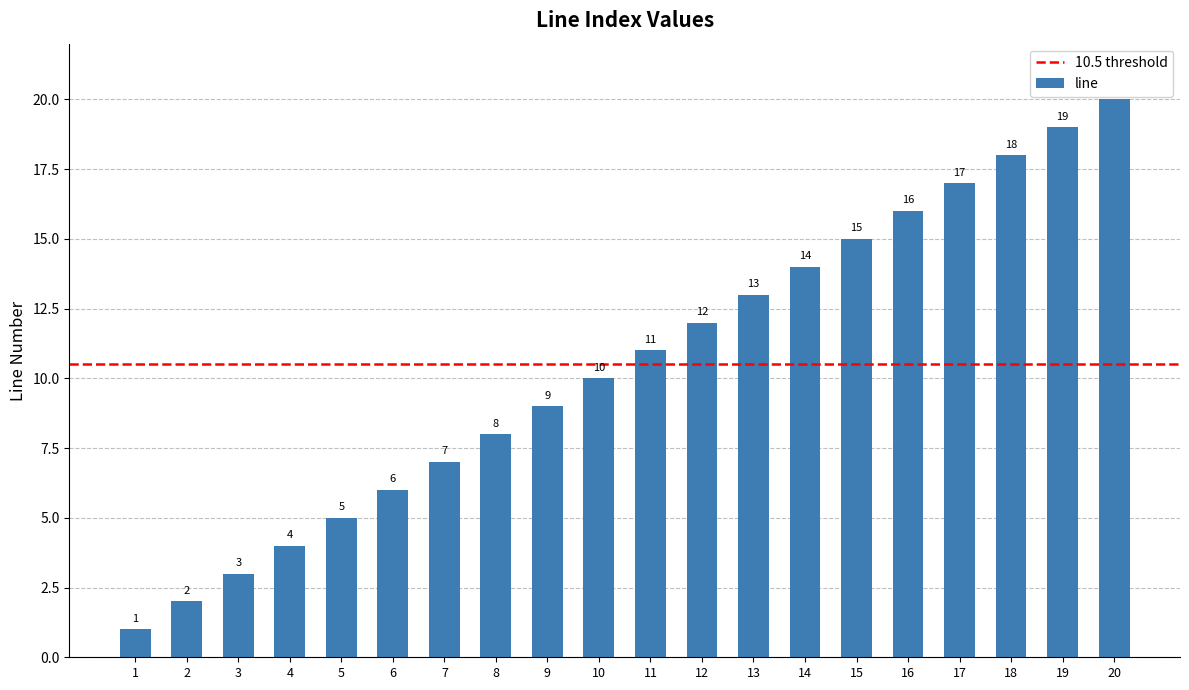

Reading right to left, transcribe all the data shown in this chart.

20	19	18	17	16	15	14	13	12	11	10	9	8	7	6	5	4	3	2	1